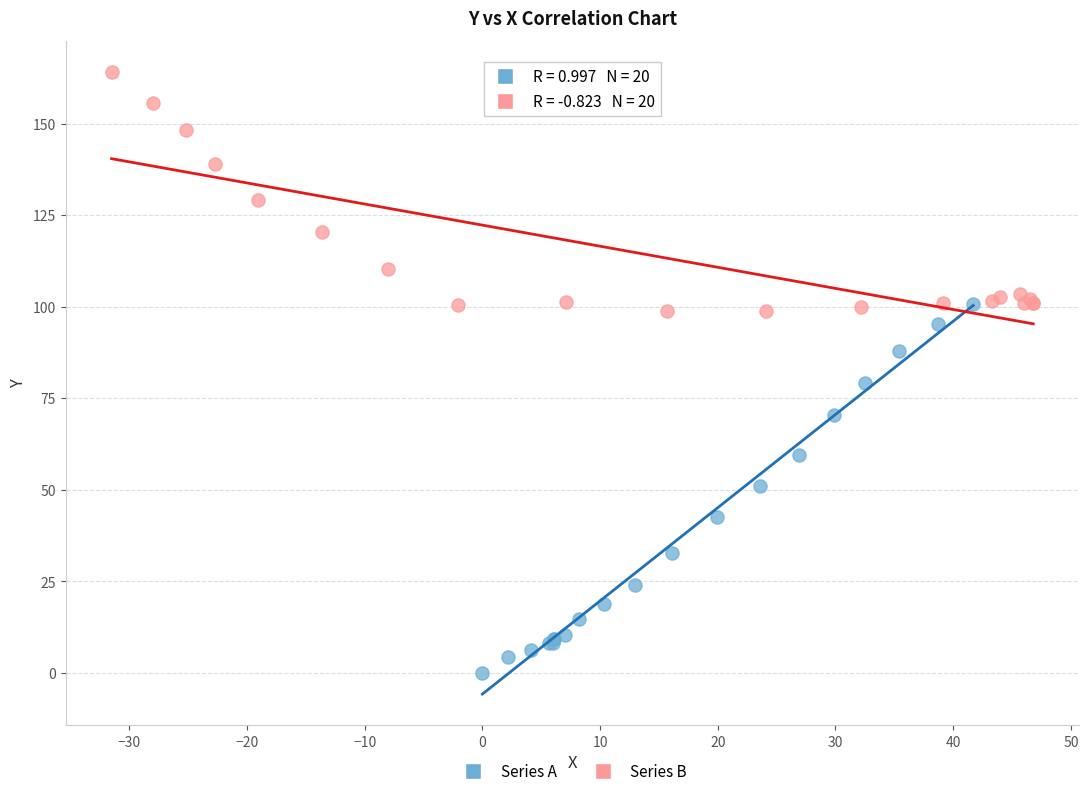

Which series contains the lowest Y value?

Series A